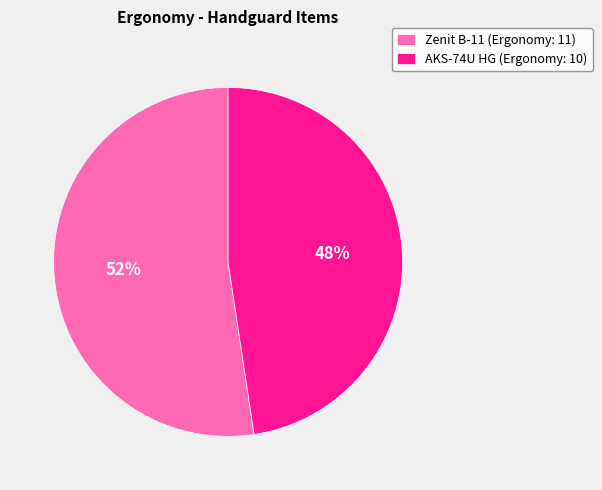

Is it true that AKS-74U HG (Ergonomy: 10) is 48% of the pie?

True